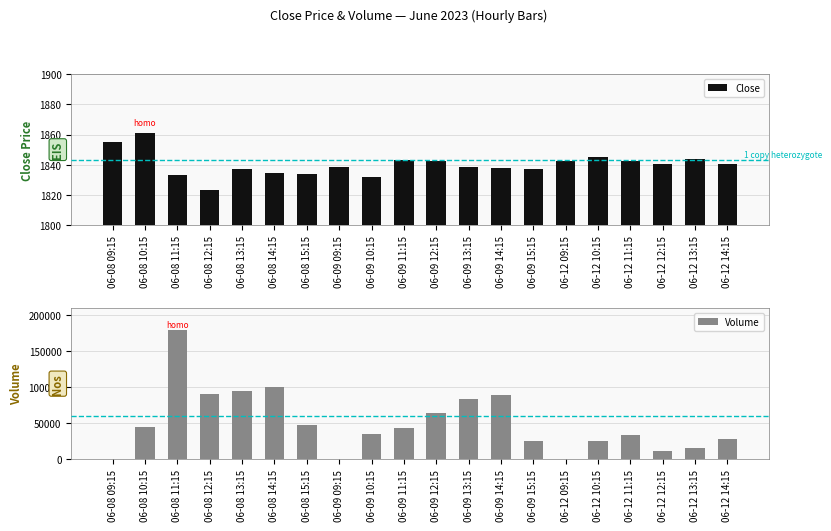

Is the value of Close at 06-08 13:15 greater than the value of Volume at 06-12 10:15?

No